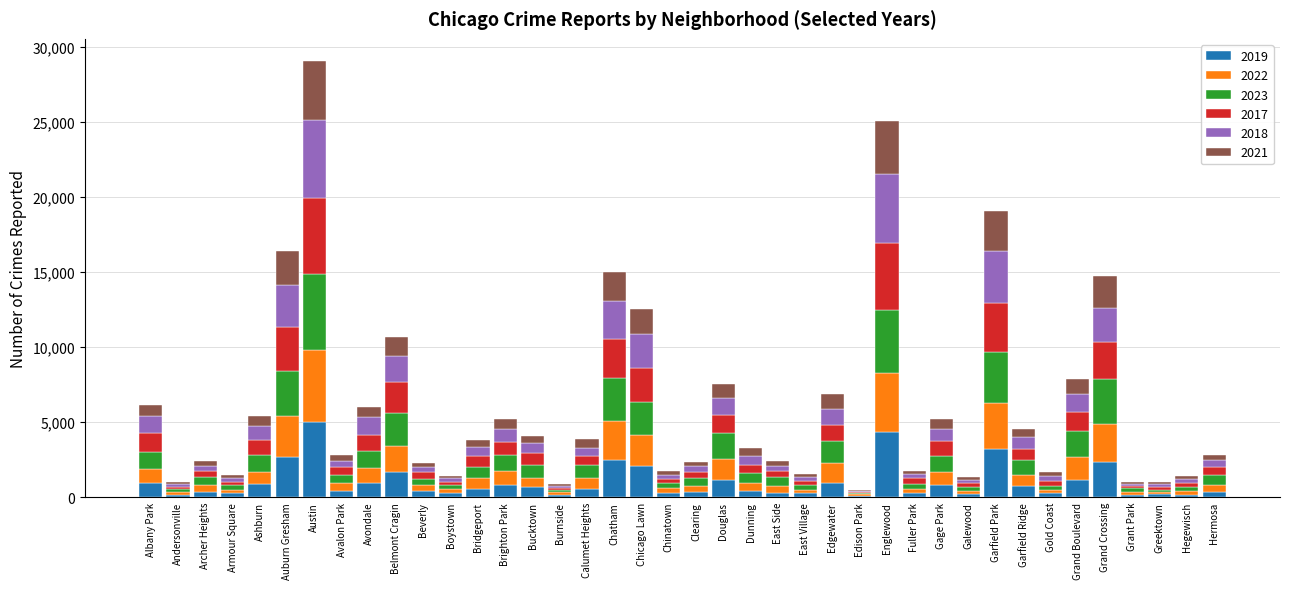

At which category is the sum across all series the highest?

Austin